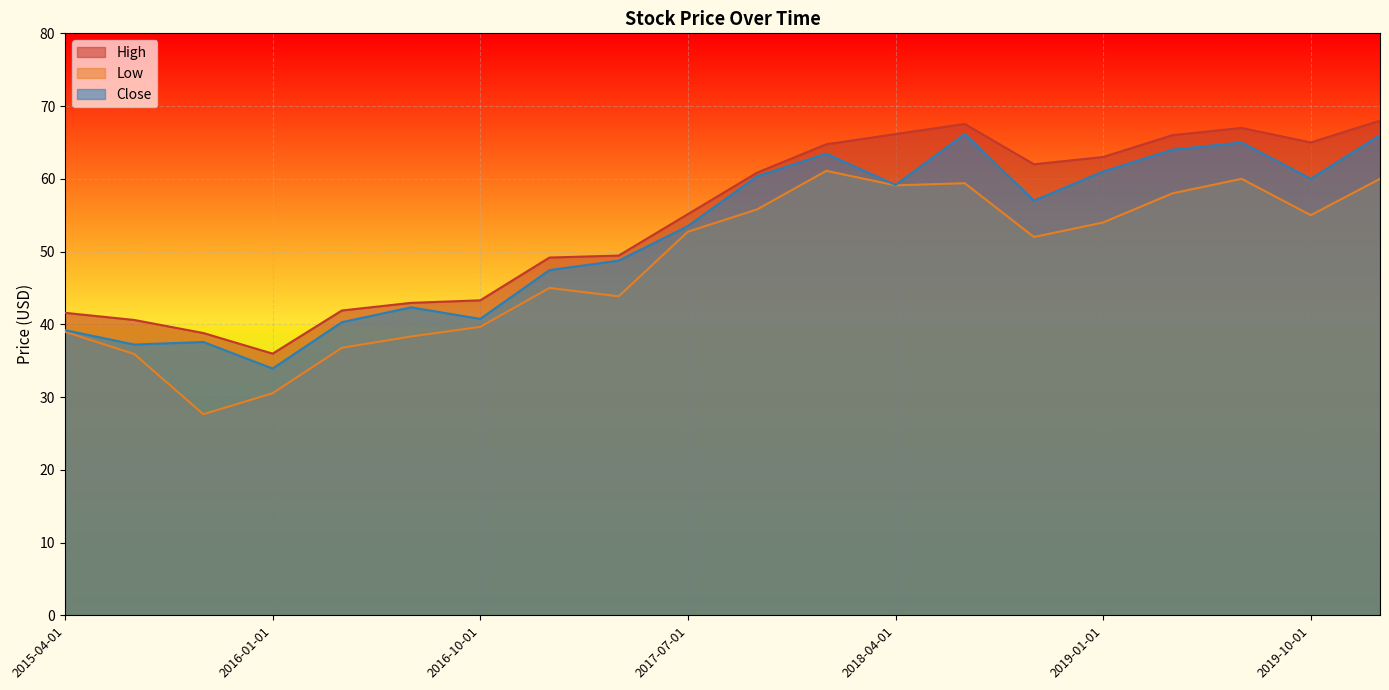

Reading left to right, transcribe all the data shown in this chart.

High: 2015-04-01=41.6	2015-07-01=40.6	2015-10-01=38.8	2016-01-01=36.0	2016-04-01=41.9	2016-07-01=43.0	2016-10-01=43.3	2017-01-01=49.2	2017-04-01=49.5	2017-07-01=55.2	2017-10-01=60.8	2018-01-01=64.8	2018-04-01=66.2	2018-07-01=67.6	2018-10-01=62.0	2019-01-01=63.0	2019-04-01=66.0	2019-07-01=67.0	2019-10-01=65.0	2020-01-01=68.0
Low: 2015-04-01=39.0	2015-07-01=35.9	2015-10-01=27.6	2016-01-01=30.5	2016-04-01=36.8	2016-07-01=38.3	2016-10-01=39.7	2017-01-01=45.0	2017-04-01=43.8	2017-07-01=52.7	2017-10-01=55.8	2018-01-01=61.1	2018-04-01=59.1	2018-07-01=59.4	2018-10-01=52.0	2019-01-01=54.0	2019-04-01=58.0	2019-07-01=60.0	2019-10-01=55.0	2020-01-01=60.0
Close: 2015-04-01=39.2	2015-07-01=37.2	2015-10-01=37.6	2016-01-01=33.9	2016-04-01=40.3	2016-07-01=42.3	2016-10-01=40.8	2017-01-01=47.5	2017-04-01=48.8	2017-07-01=53.5	2017-10-01=60.3	2018-01-01=63.5	2018-04-01=59.2	2018-07-01=66.2	2018-10-01=57.0	2019-01-01=61.0	2019-04-01=64.0	2019-07-01=65.0	2019-10-01=60.0	2020-01-01=66.0